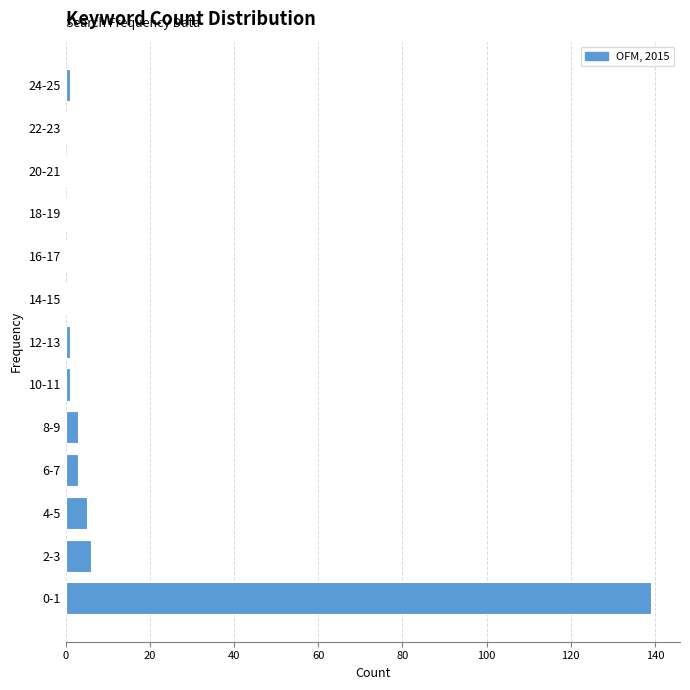

Reading bottom to top, transcribe all the data shown in this chart.

0-1=139	2-3=6	4-5=5	6-7=3	8-9=3	10-11=1	12-13=1	14-15=0	16-17=0	18-19=0	20-21=0	22-23=0	24-25=1